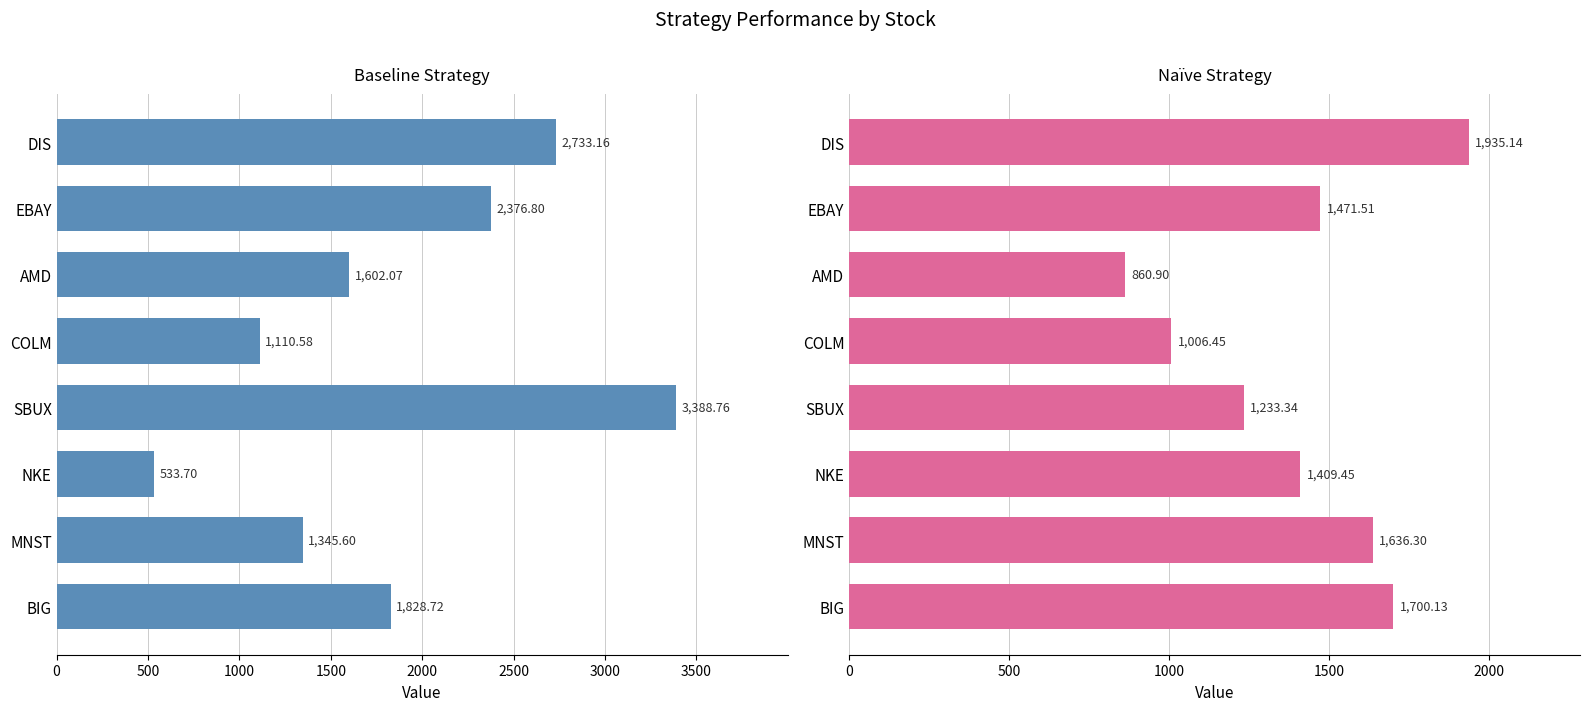

What is the average value of the Baseline series?

1864.9